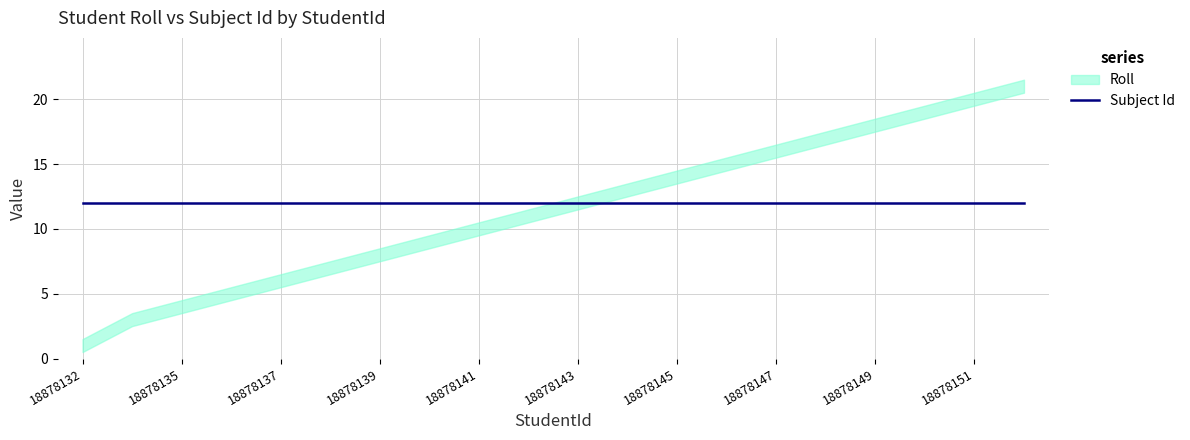

The value of Roll at 18878150 is 19. True or false?

True